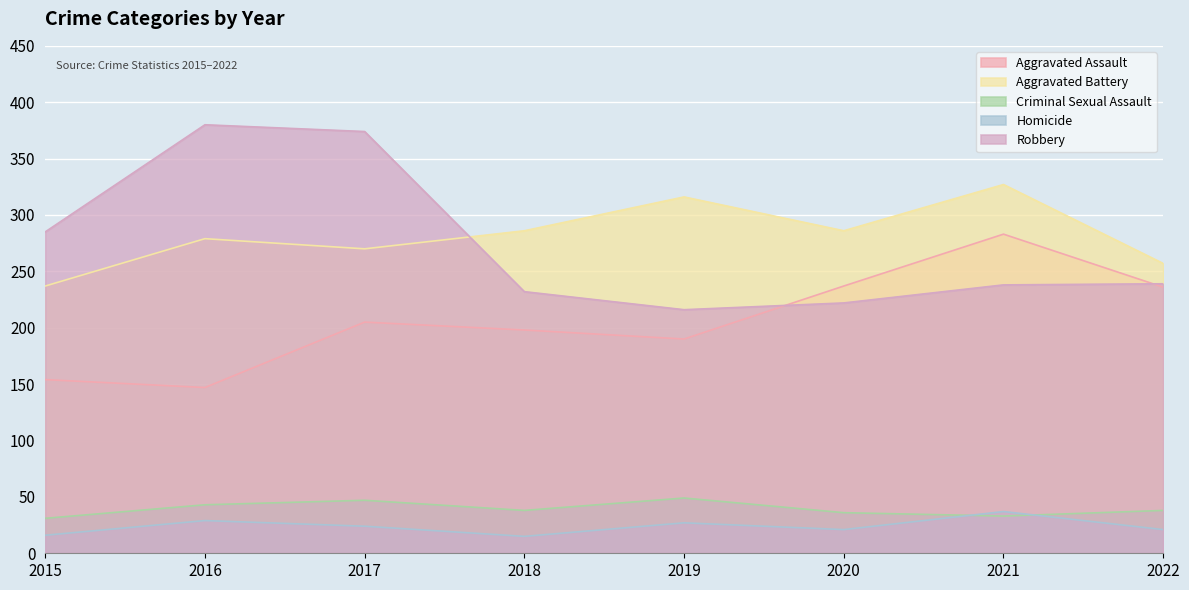

How many categories are shown in the chart?

8